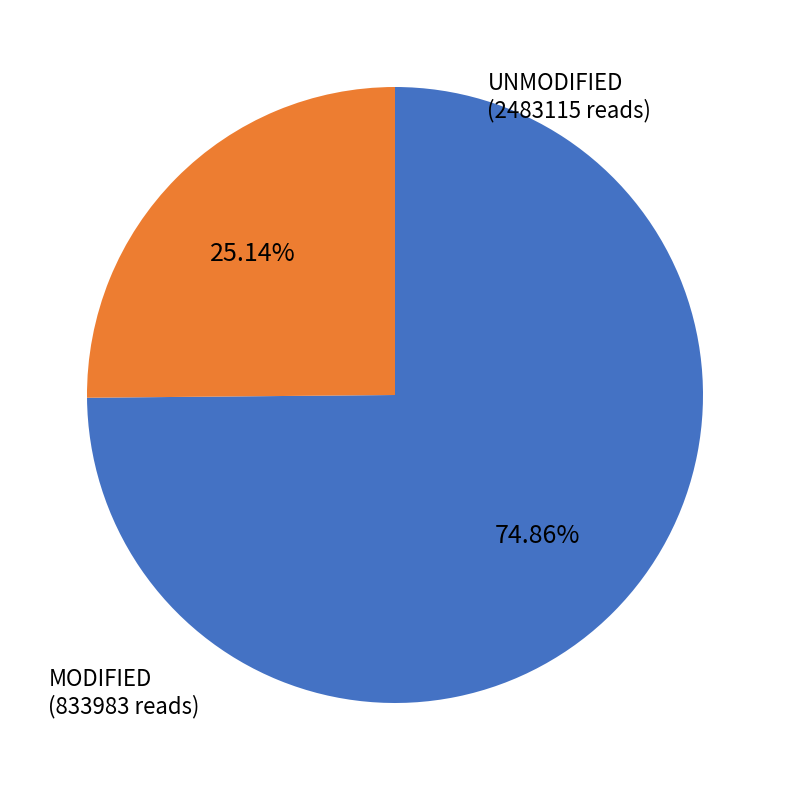

Is there any slice that represents more than half of the pie?

Yes